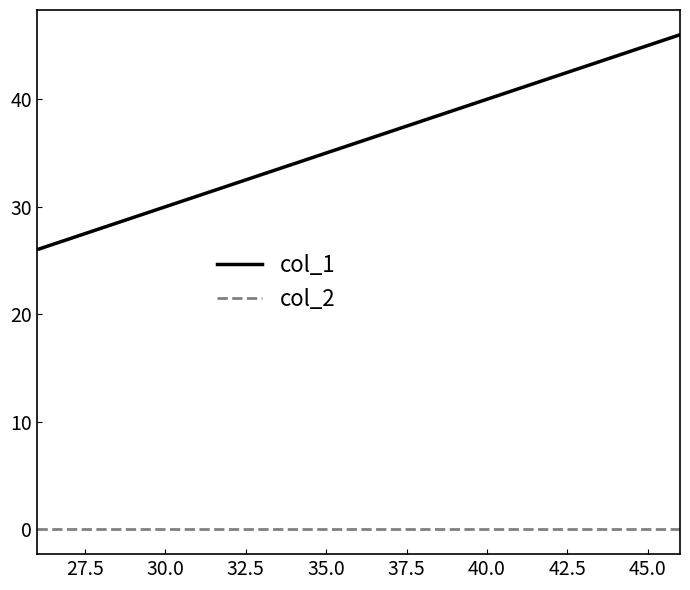

Which series has the widest spread of values?

col_1